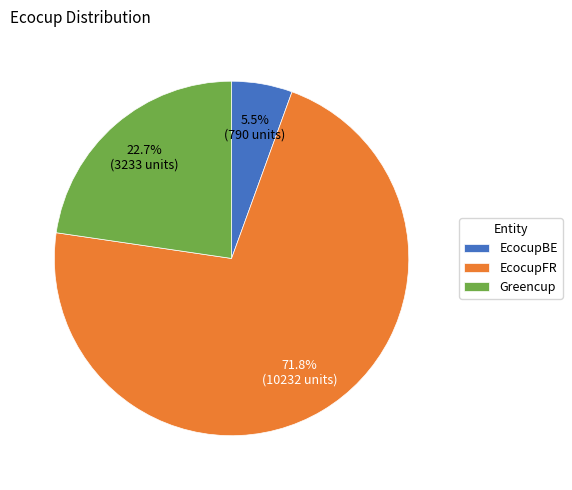

What percentage is the EcocupFR slice, to the nearest percent?

72%